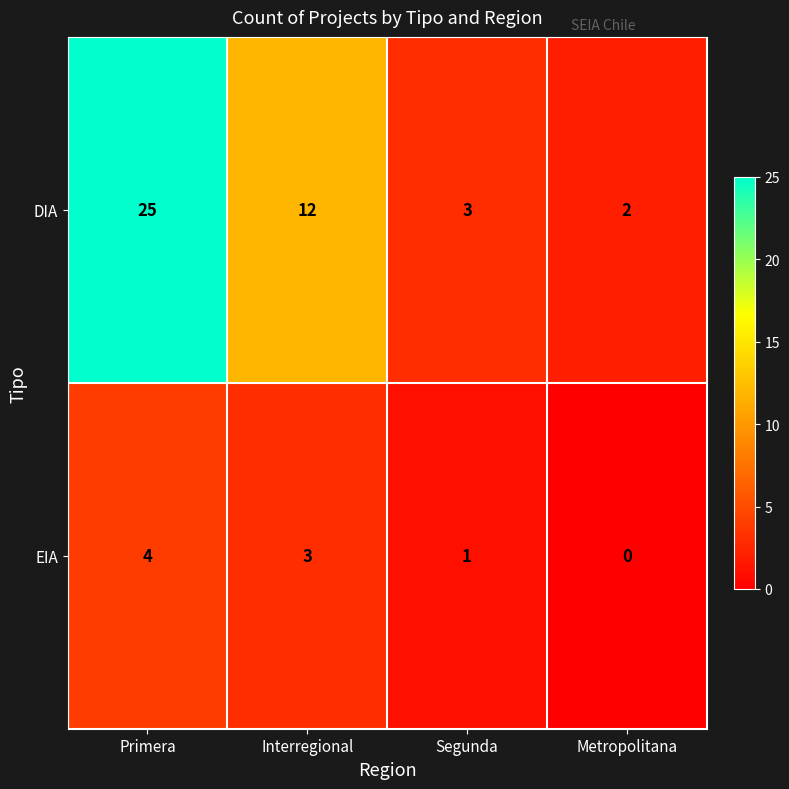

The DIA series shows 11 at Primera. True or false?

False